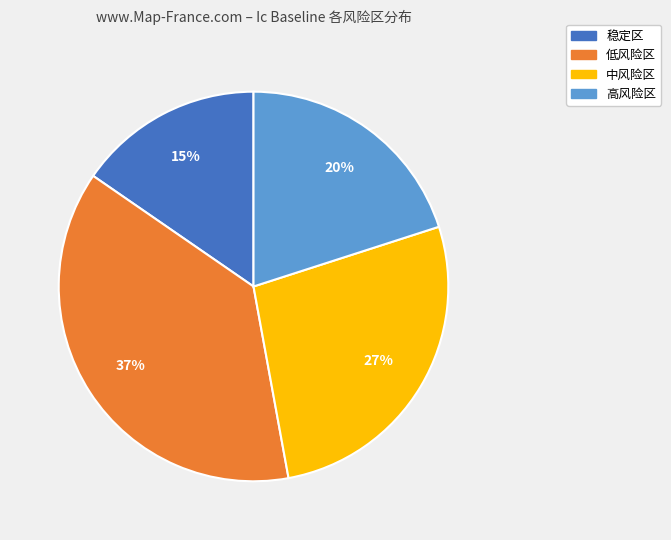

Combined, do 低风险区 and 高风险区 account for over 50%?

Yes